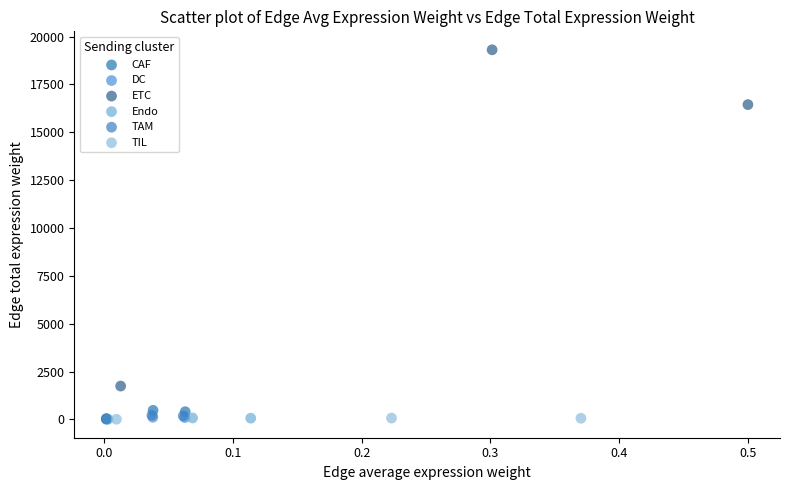

Which series reaches the maximum Y coordinate?

ETC